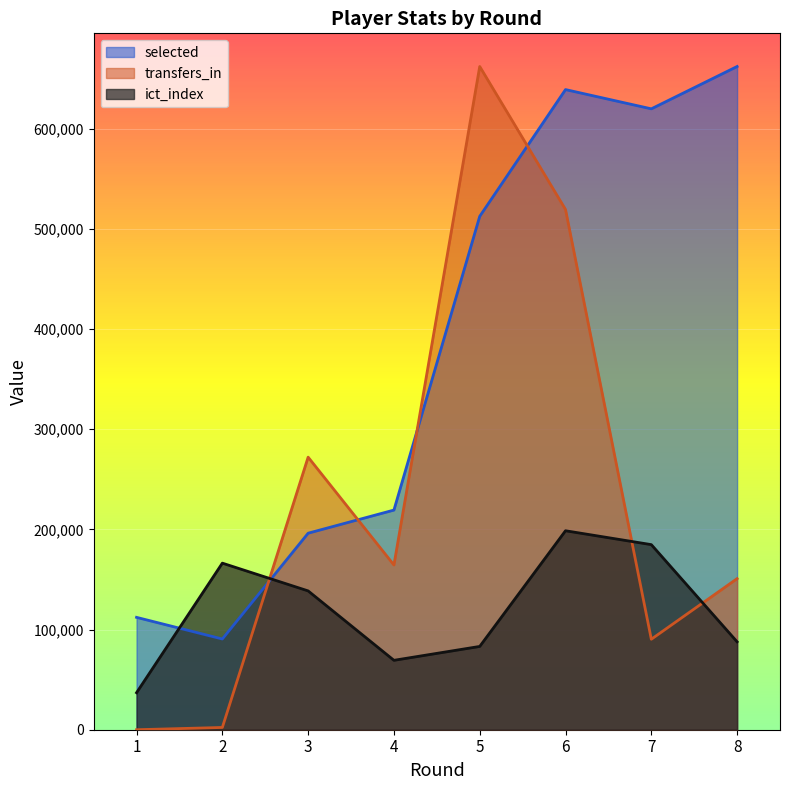

What is the difference between the second highest and second lowest values in the selected series?

526930.0